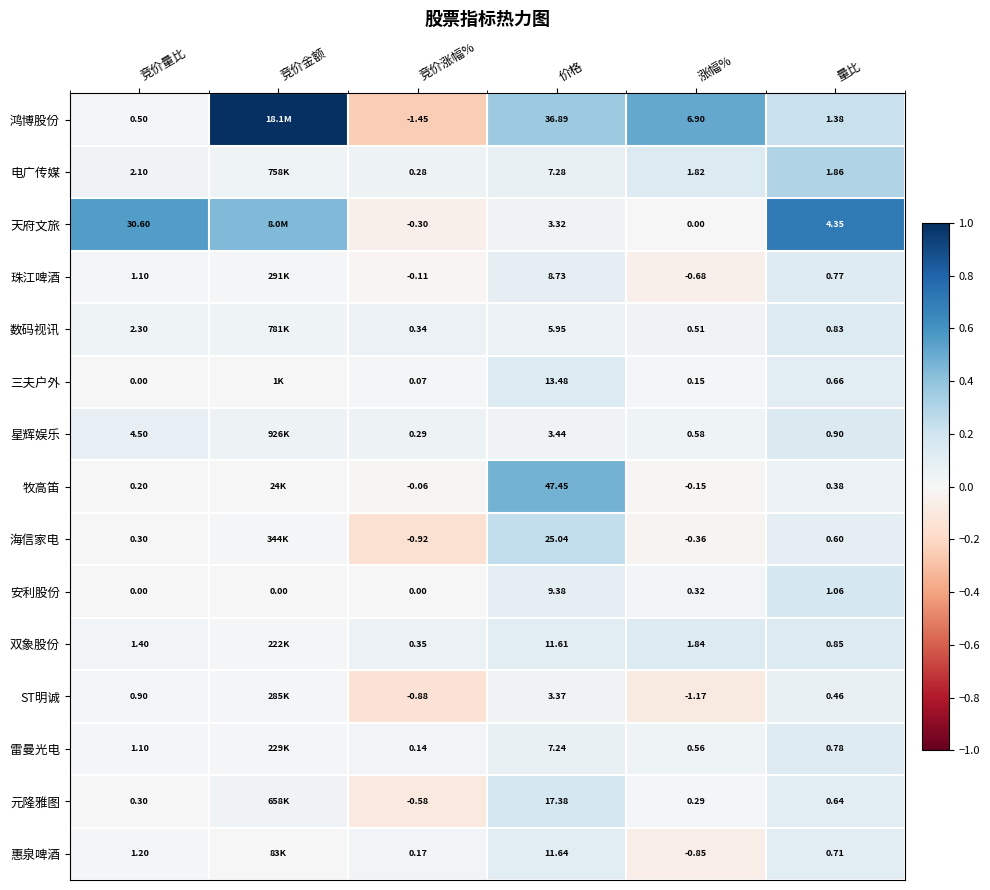

Which category has the highest value across all series?

竞价金额